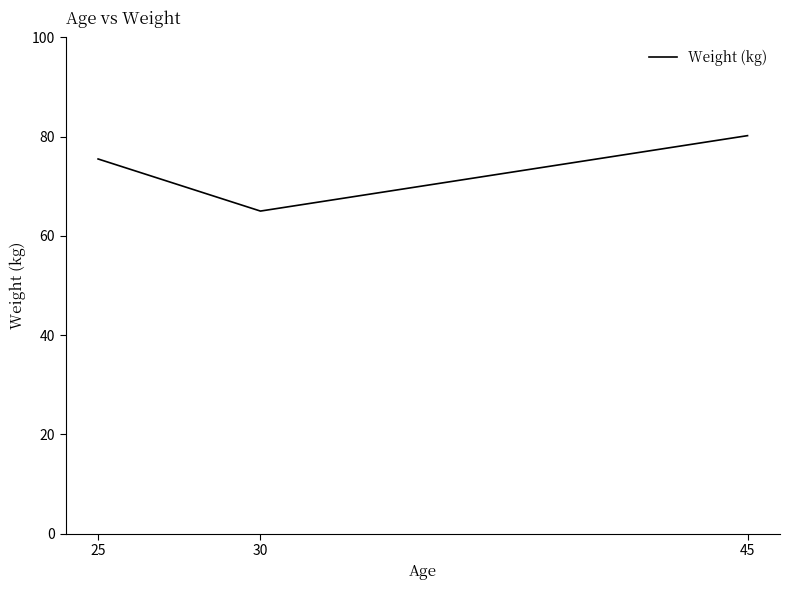

Does the chart have visible grid lines?

No